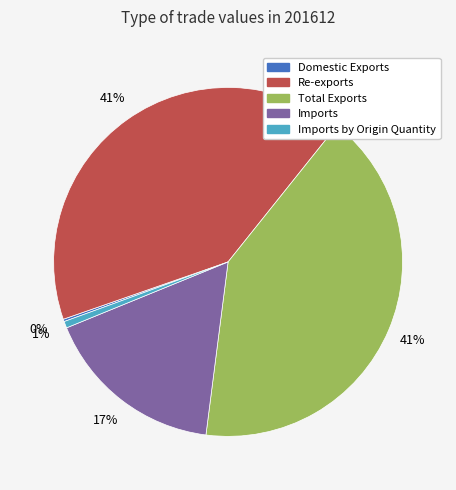

To the nearest percent, what is the difference between the largest and smallest slice percentages?

41%